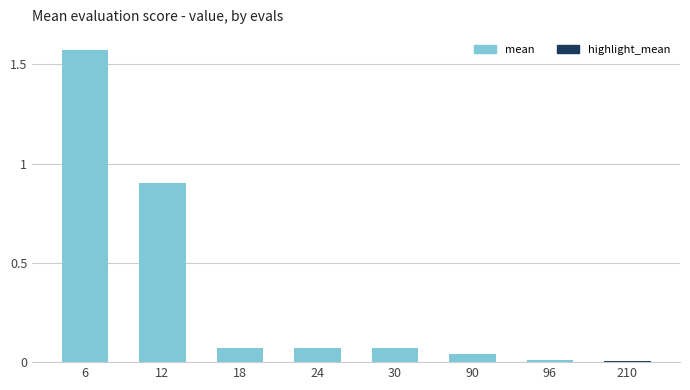

Rank the series by their average value, from lowest to highest.

highlight, mean